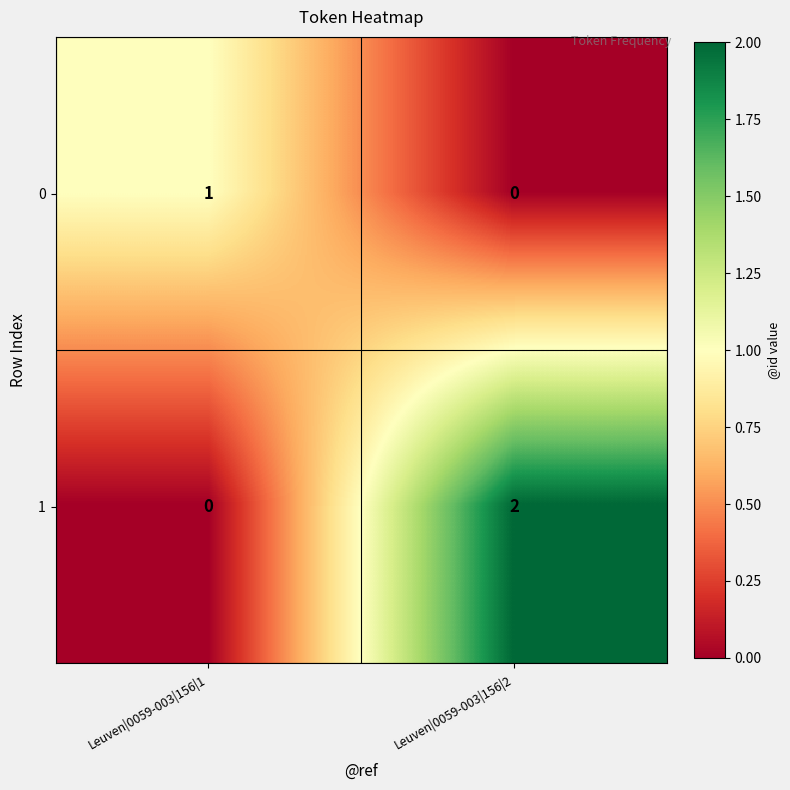

What is the total value across all series at Leuven|0059-003|156|1?

1